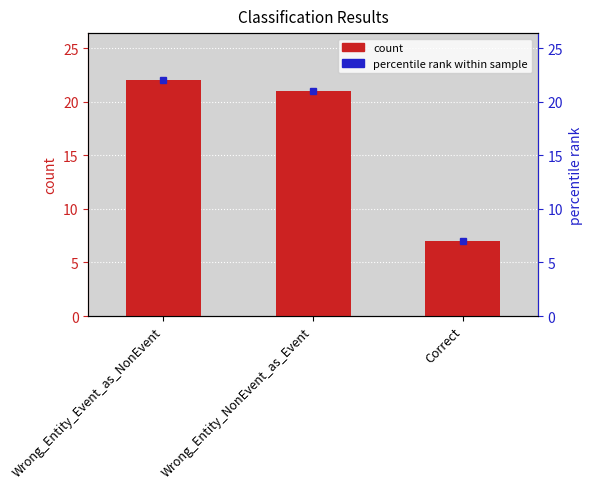

What is the average value?

17